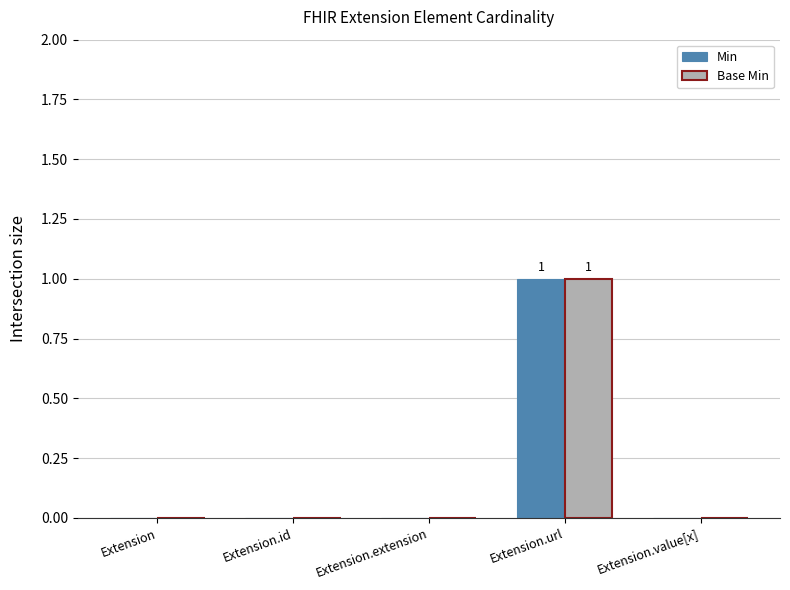

At which category does the chart reach its peak across all series?

Extension.url